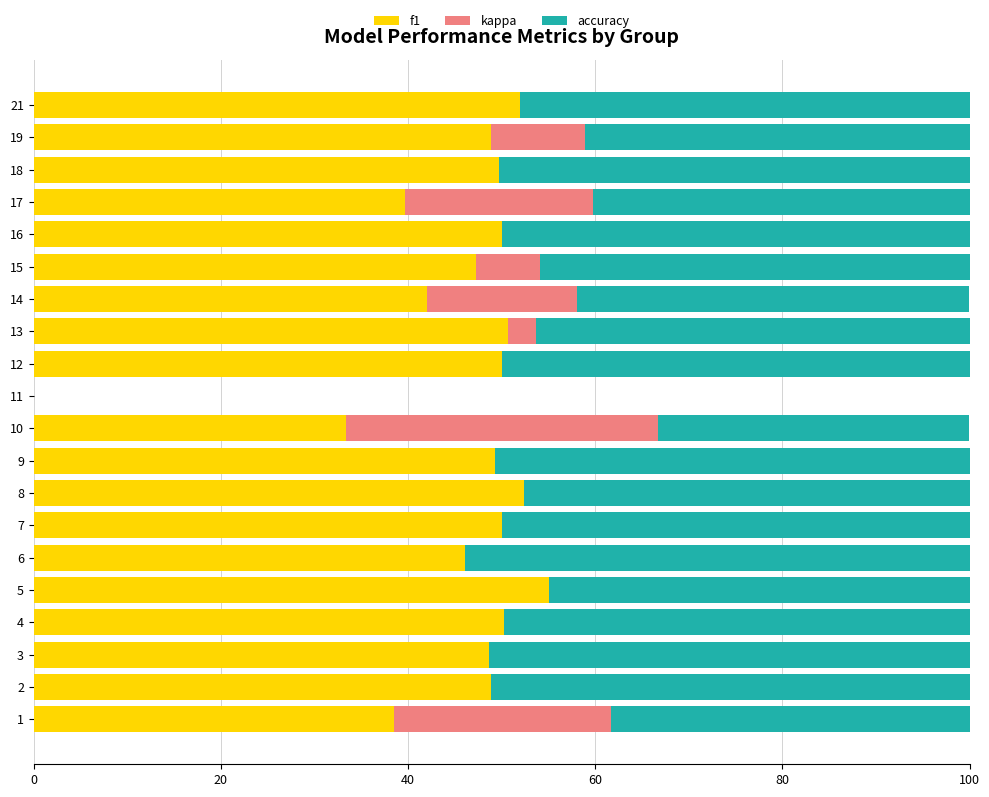

What is the sum of the f1 values at 19 and 15?

96.1